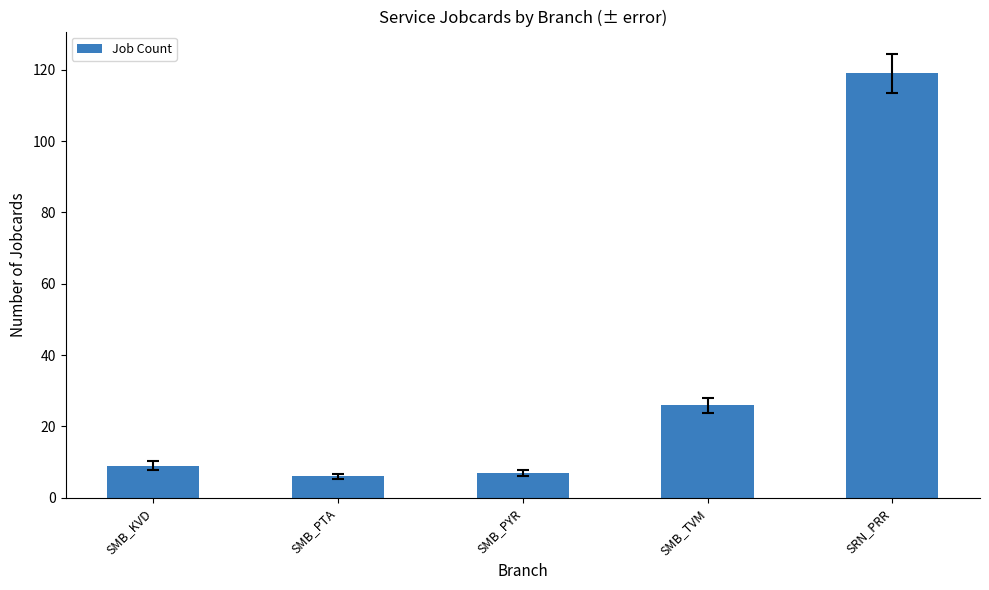

Which category has the highest value across all series?

SRN_PRR